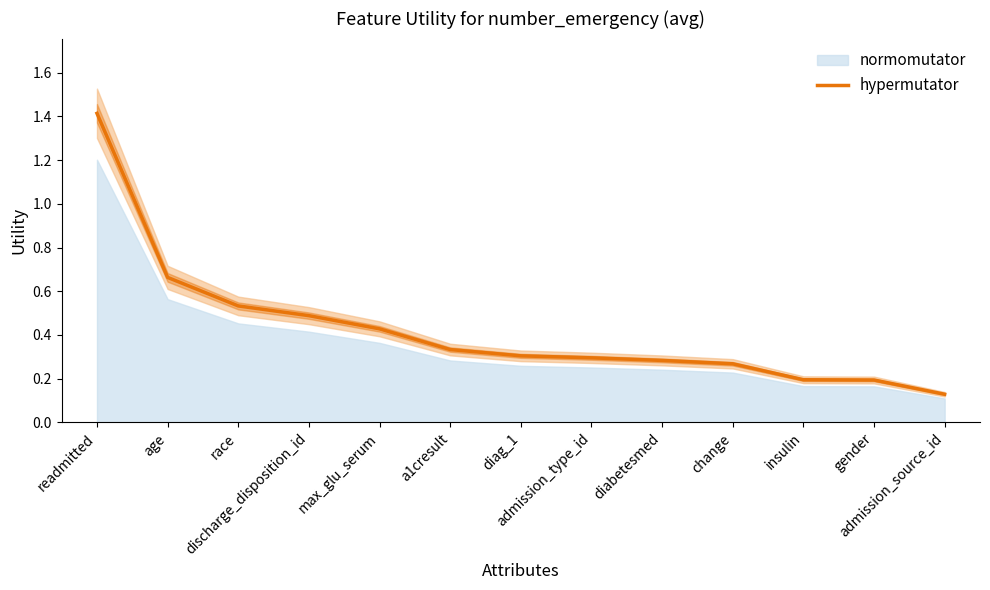

Reading left to right, list all the values displayed in this chart.

readmitted=1.4	age=0.7	race=0.5	discharge_disposition_id=0.5	max_glu_serum=0.4	a1cresult=0.3	diag_1=0.3	admission_type_id=0.3	diabetesmed=0.3	change=0.3	insulin=0.2	gender=0.2	admission_source_id=0.1